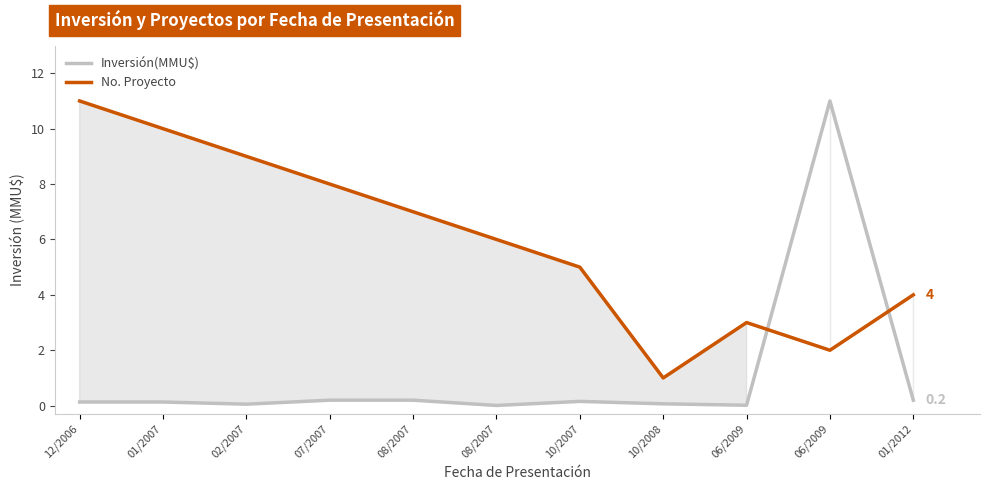

Reading right to left, list all the values displayed in this chart.

Inversión(MMU$): 0.2	11.0	0.0	0.1	0.2	0.0	0.2	0.2	0.1	0.1	0.1
No. Proyecto: 4.0	2.0	3.0	1.0	5.0	6.0	7.0	8.0	9.0	10.0	11.0